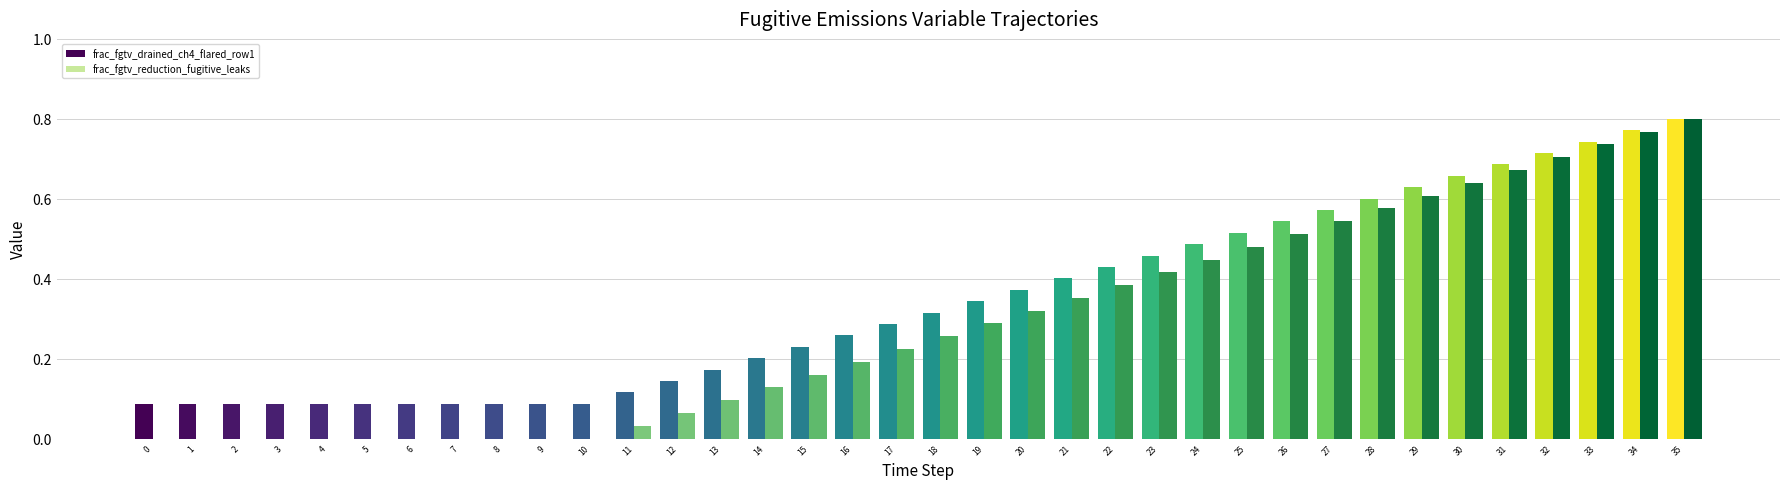

How many categories are shown in the chart?

36